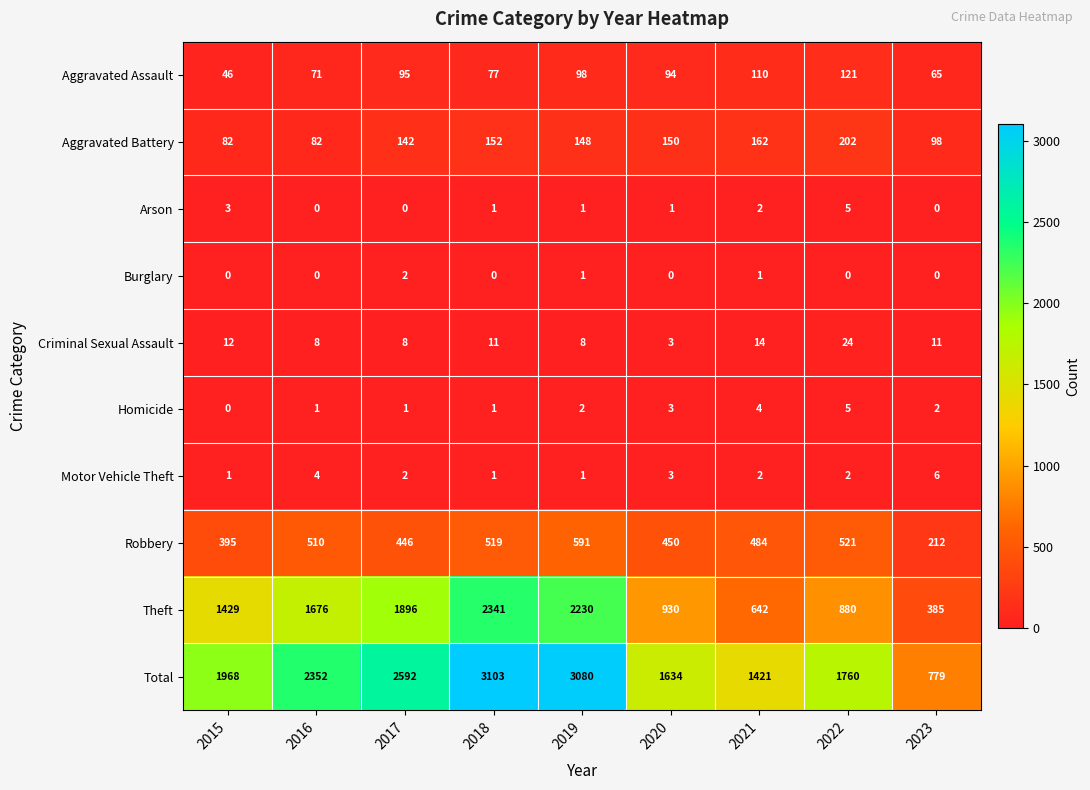

What is the average value of the Theft series?

1379